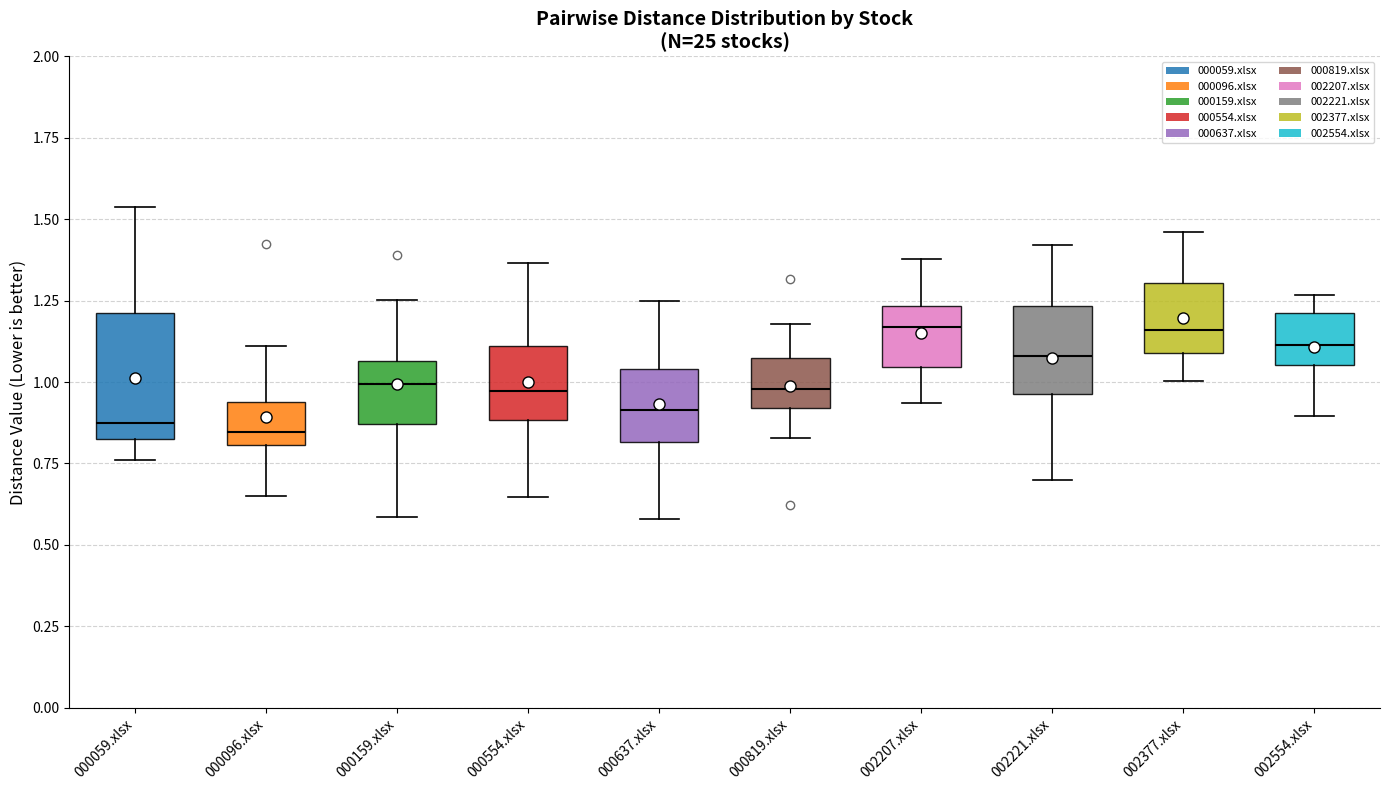

Where does the median line of the box for 000554.xlsx sit on the y-axis? The values are not printed on the chart, so give them approximately, as read against the axis.

0.95